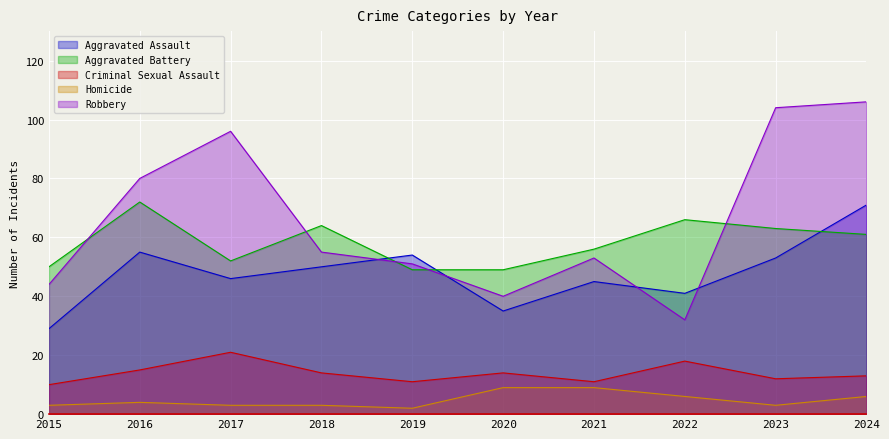

Where is the first local minimum for Robbery?

2020